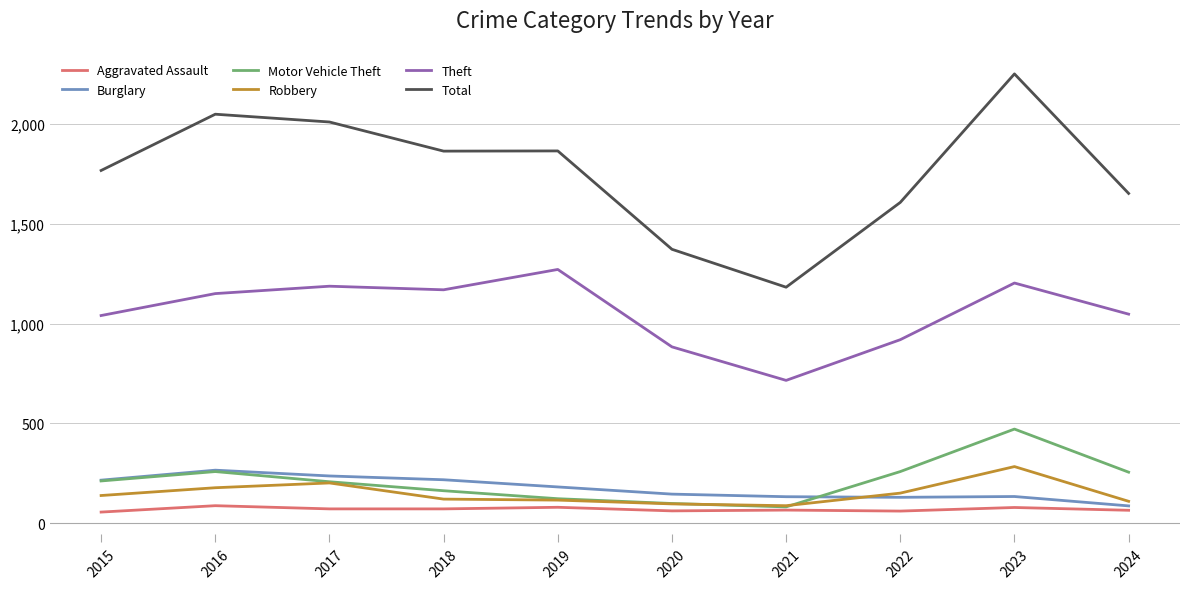

Which label corresponds to the largest value in the chart?

2023